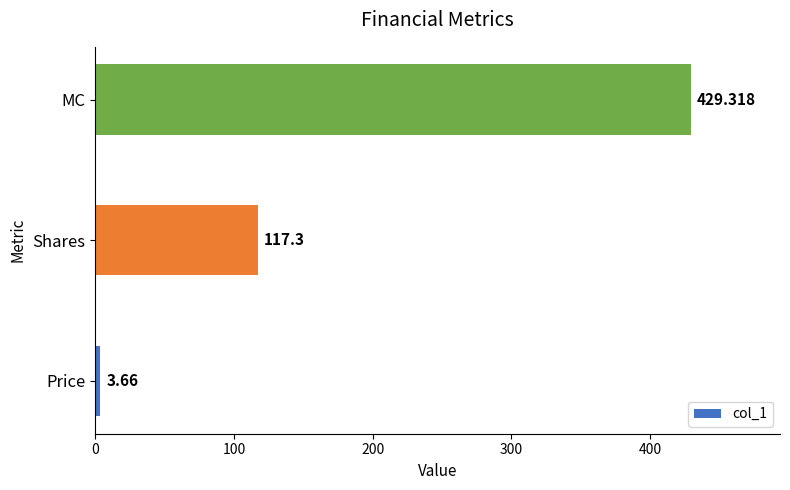

What is the maximum value shown in the chart?

429.3